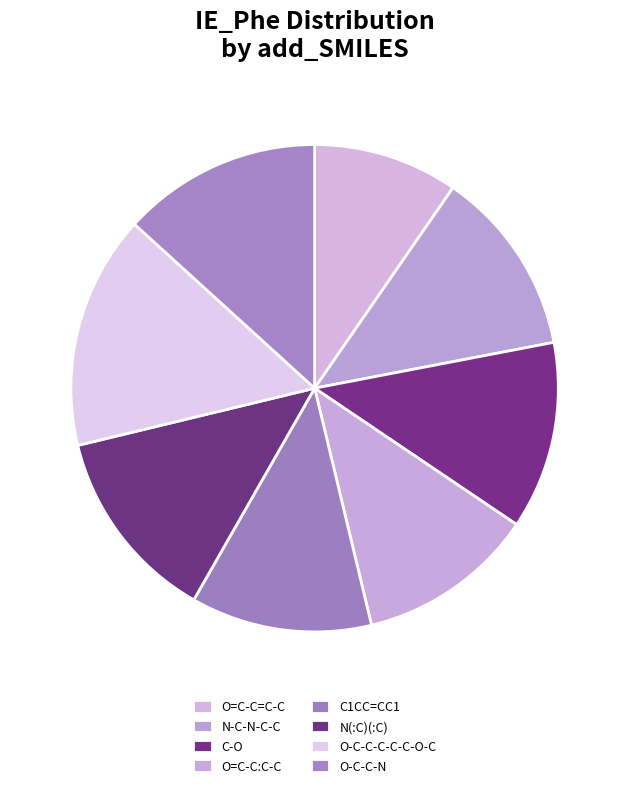

True or false: O-C-C-N accounts for 13% of the total.

True